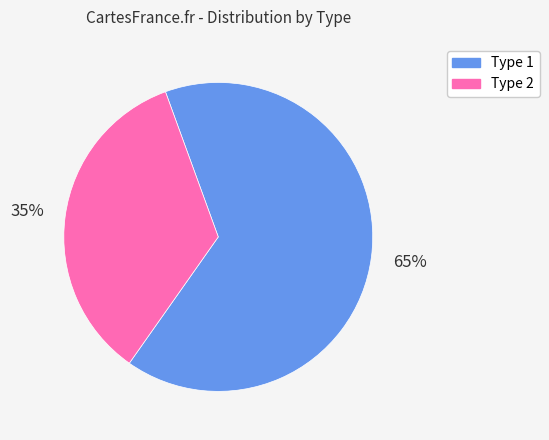

Approximately how many times larger is the value at Type 2 compared to Type 1?

0.5